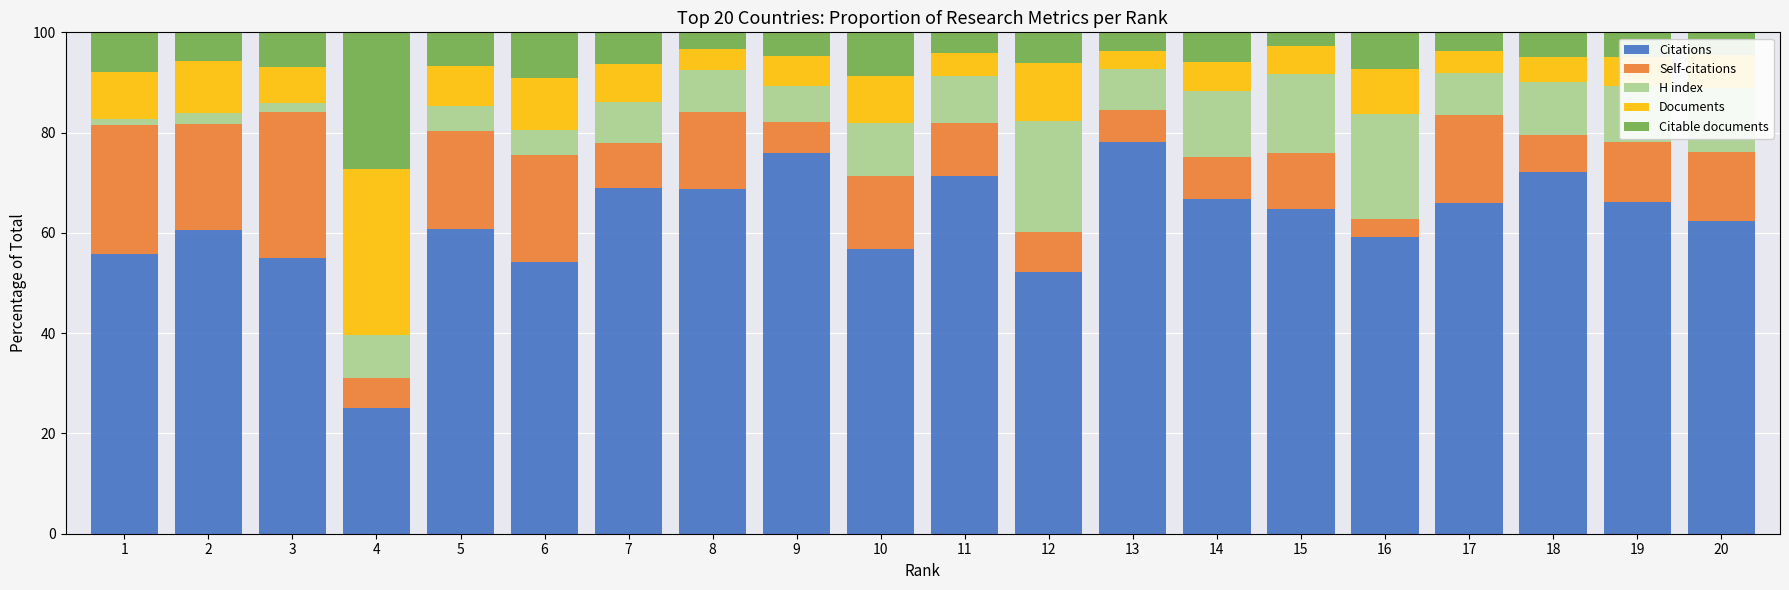

How many values in the Citations series exceed 64?

10